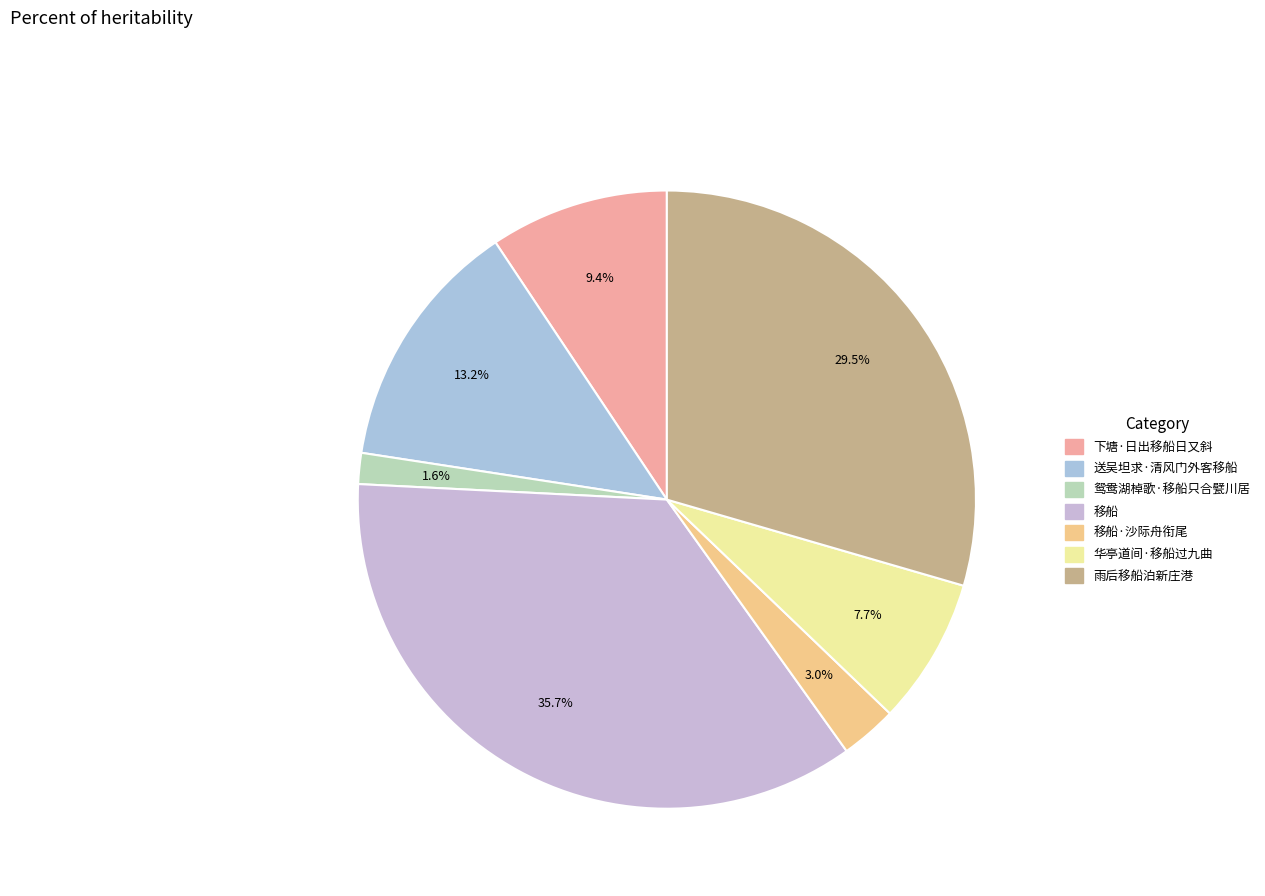

How many segments does this pie chart have?

7